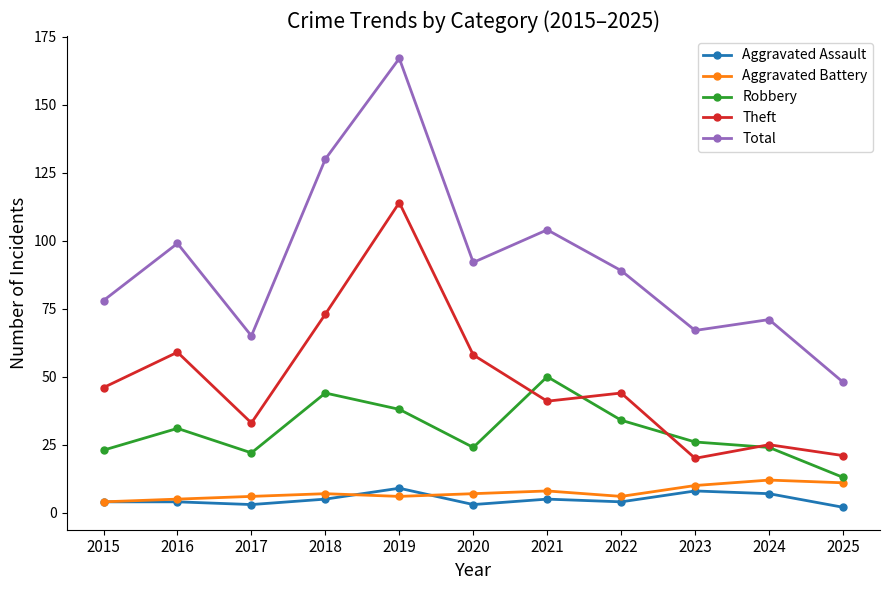

True or false: Aggravated Battery has a value of 7 at 2018.

True